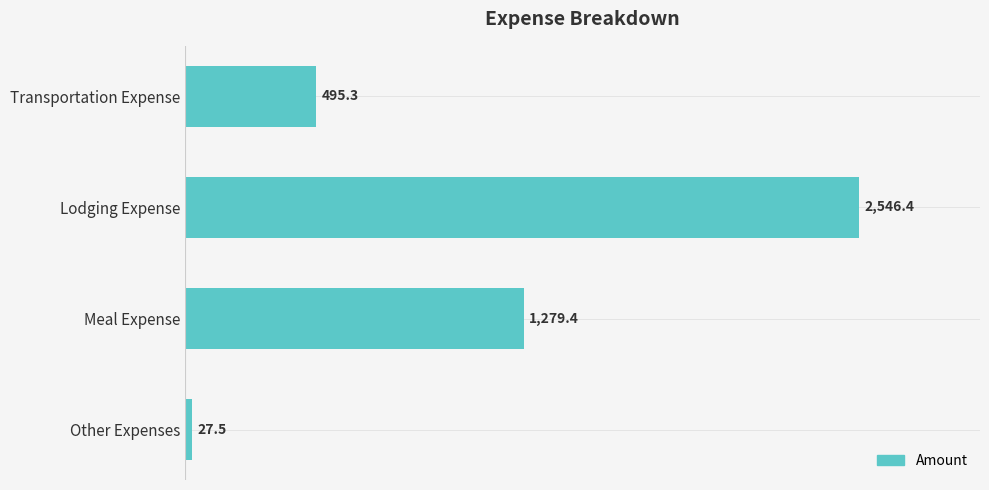

What is the sum of all values?

4348.6